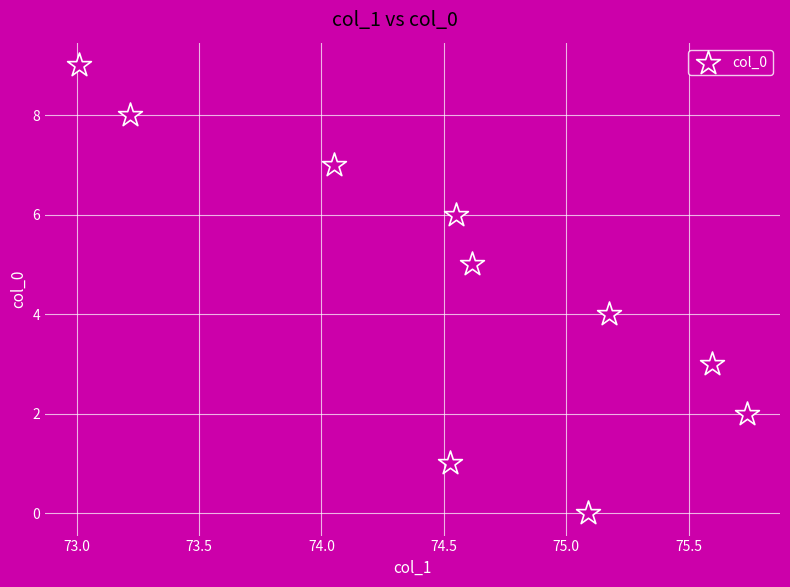

What is the range of Y values (max minus min)?

9